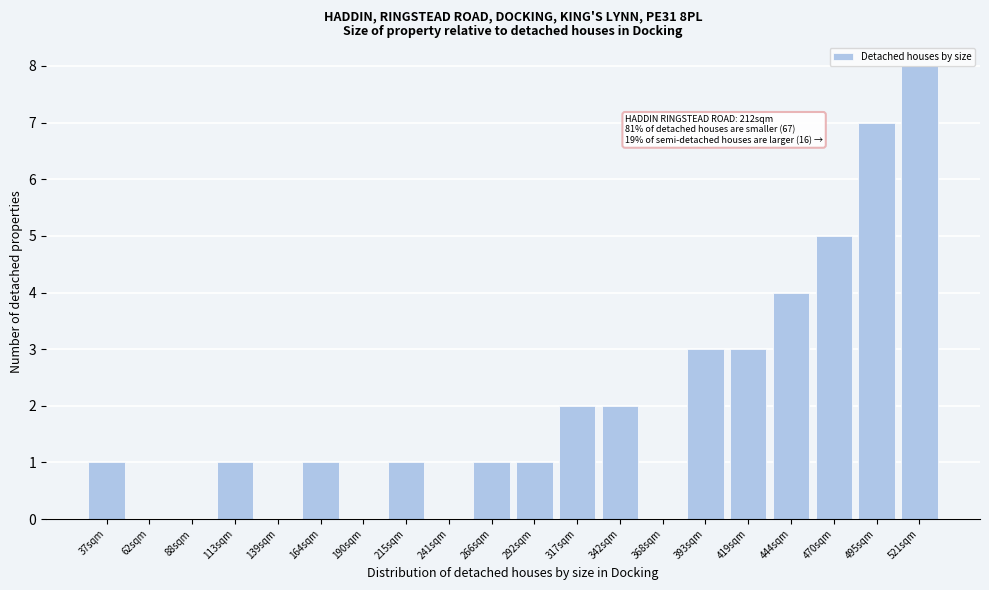

Reading left to right, list all the values displayed in this chart.

37sqm=1	62sqm=0	88sqm=0	113sqm=1	139sqm=0	164sqm=1	190sqm=0	215sqm=1	241sqm=0	266sqm=1	292sqm=1	317sqm=2	342sqm=2	368sqm=0	393sqm=3	419sqm=3	444sqm=4	470sqm=5	495sqm=7	521sqm=8